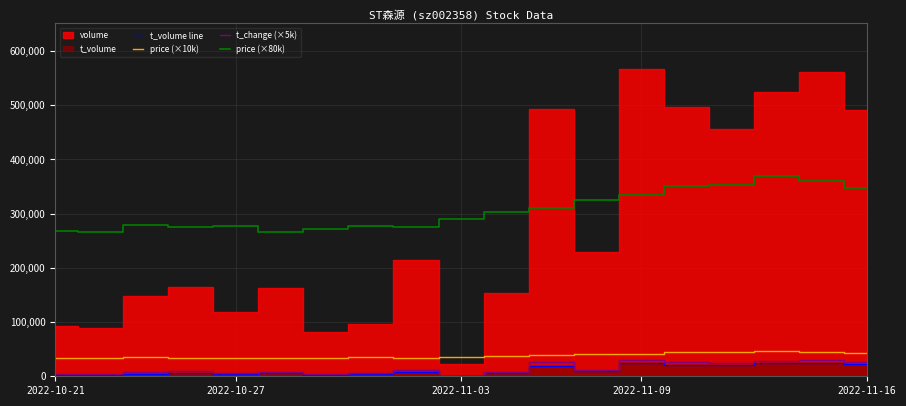

True or false: price (×80k) and t_volume line intersect in this chart.

False